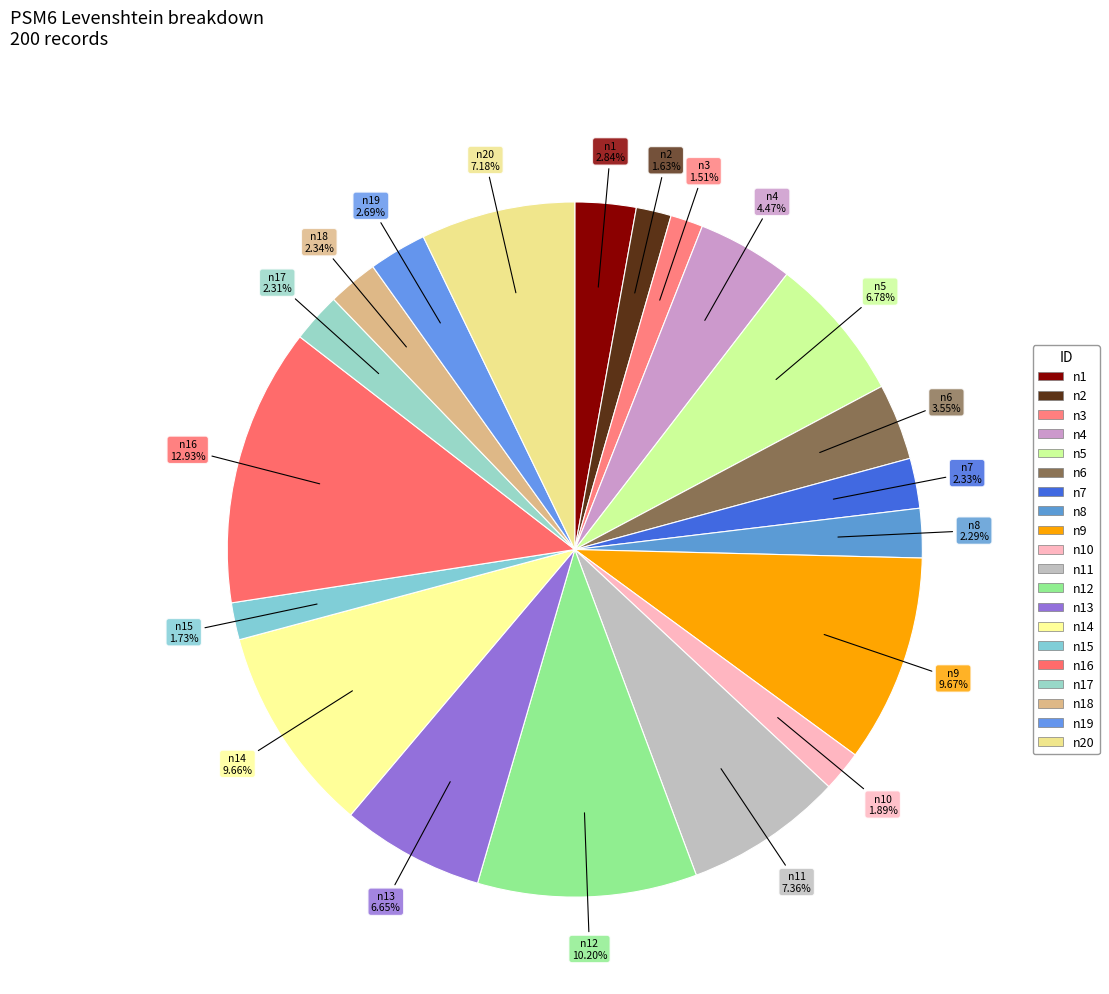

How many slices are in this pie chart?

20